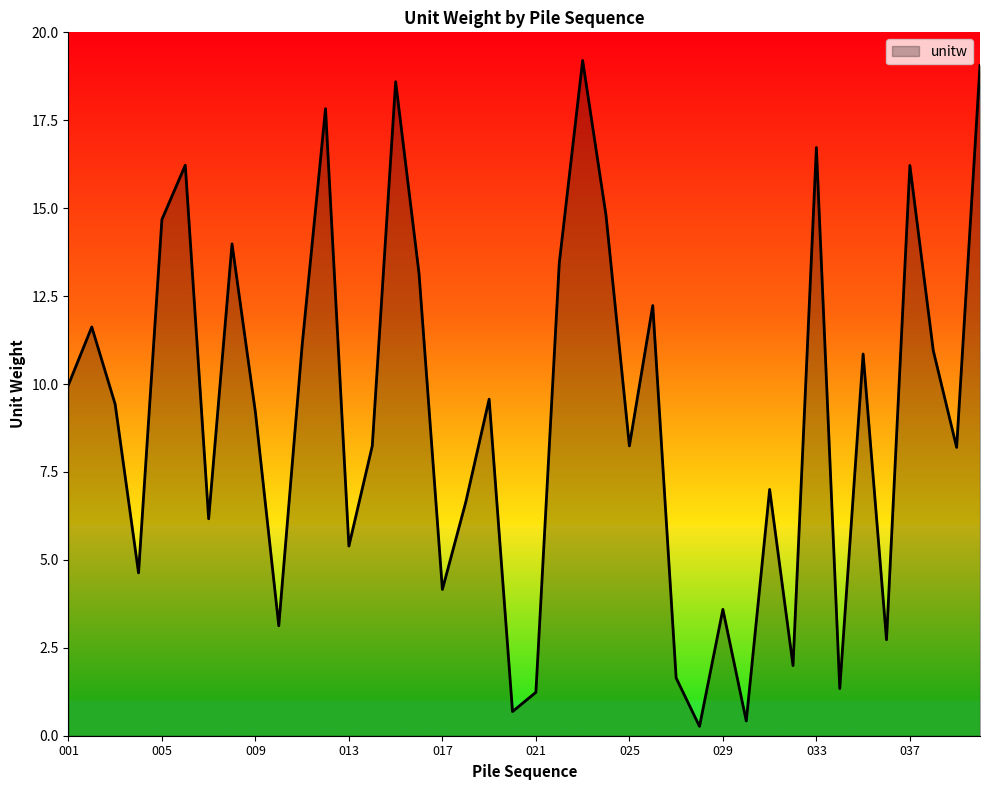

What is the average value?

9.1